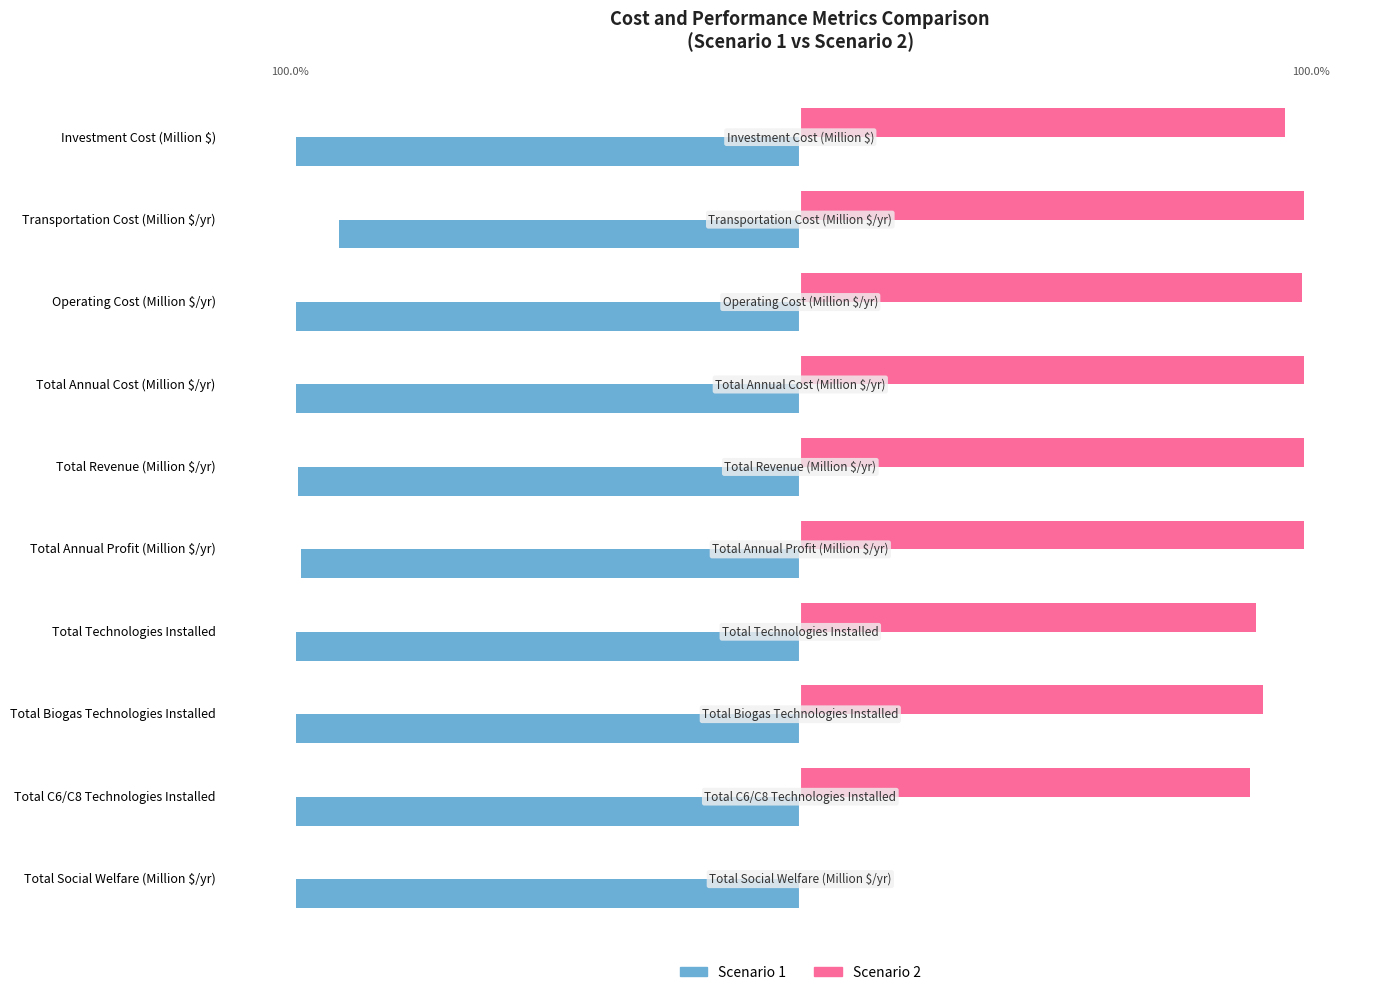

What is the value of the Scenario 2 bar at the 5th from the left?

100.0